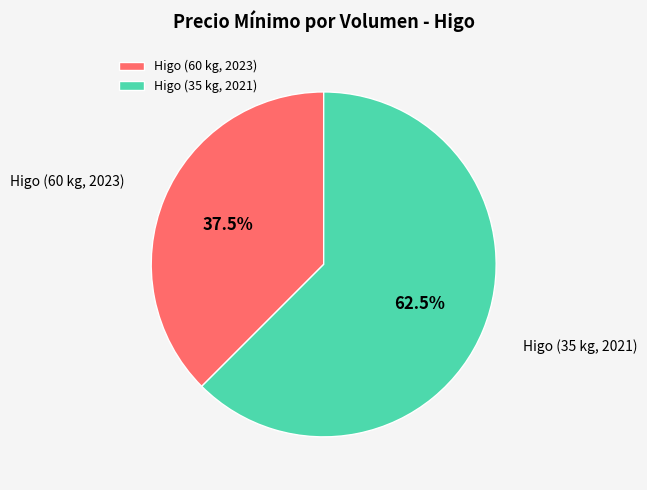

Is the sum of Higo (35 kg, 2021) and Higo (60 kg, 2023) greater than half?

Yes